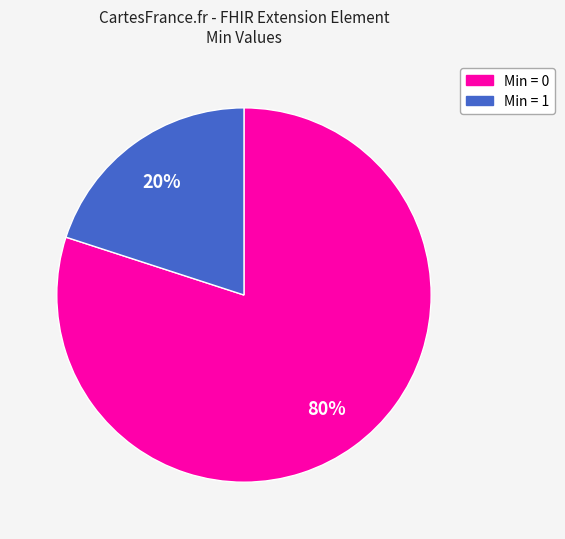

Is there any slice that represents more than half of the pie?

Yes